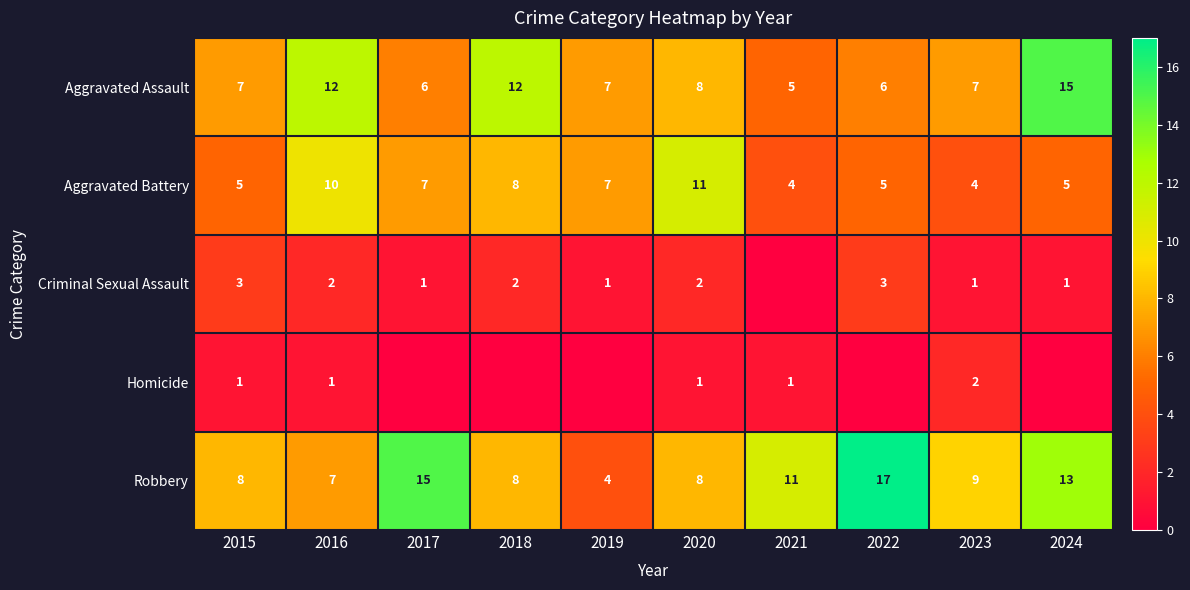

What is the maximum value for Aggravated Battery?

11